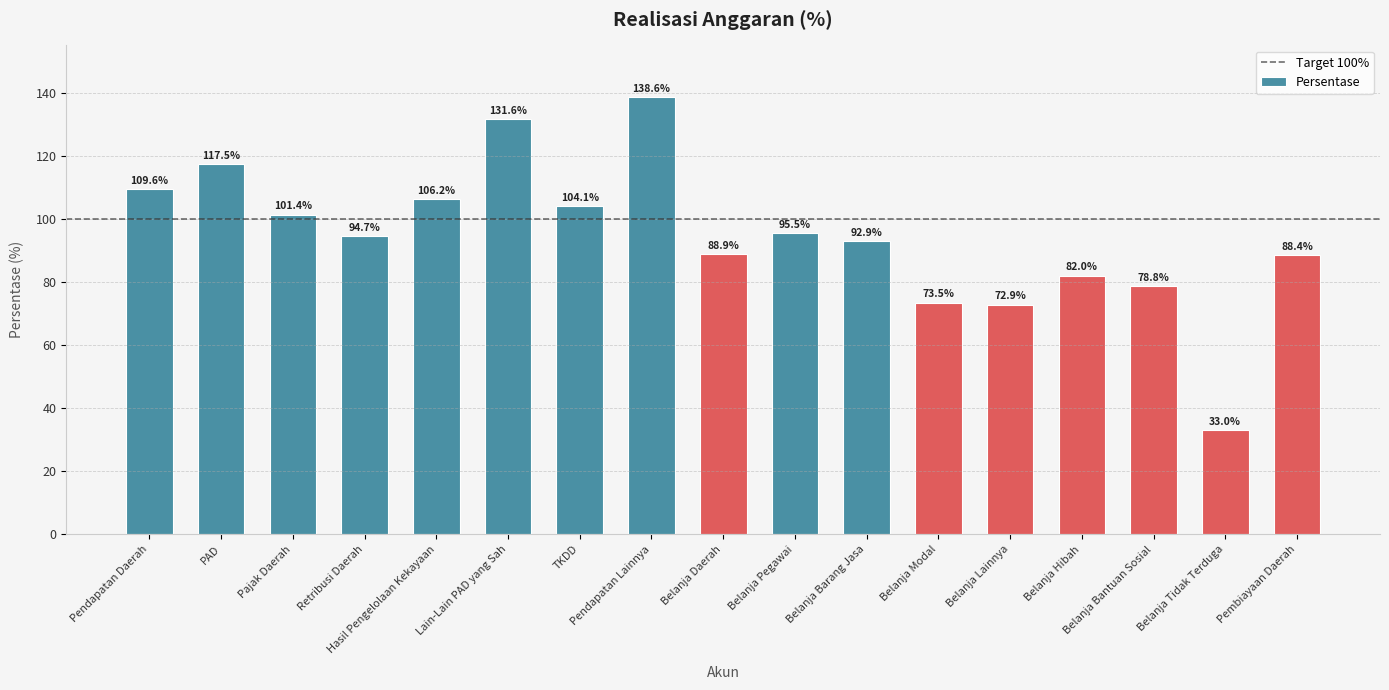

Read the value at TKDD.

104.1